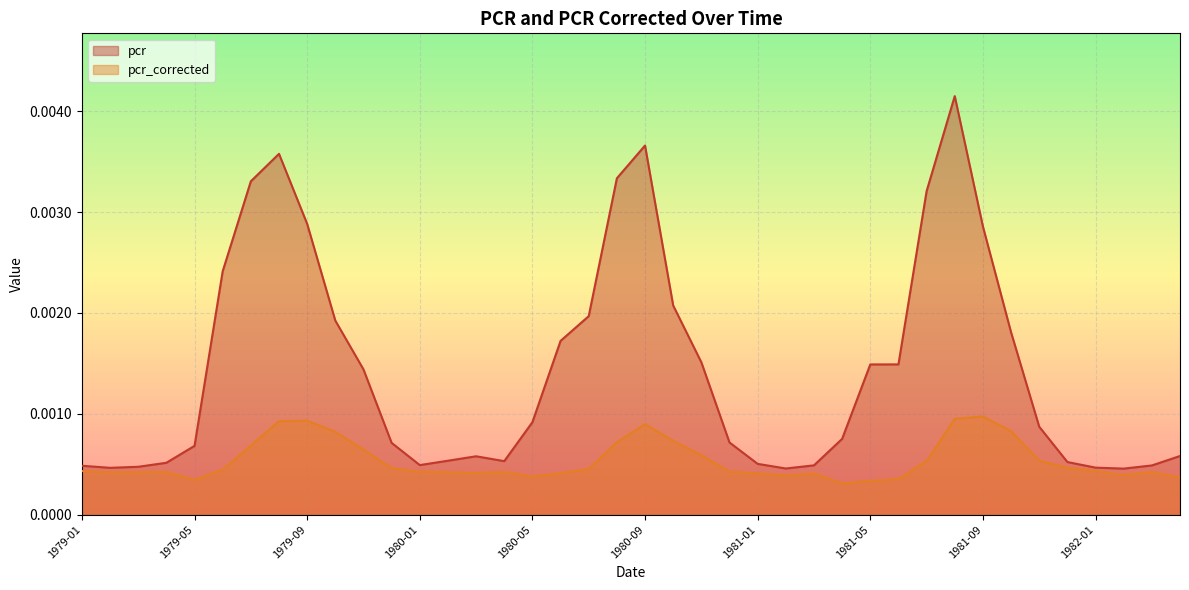

What is the label of the 31st point from the left?

1981-07